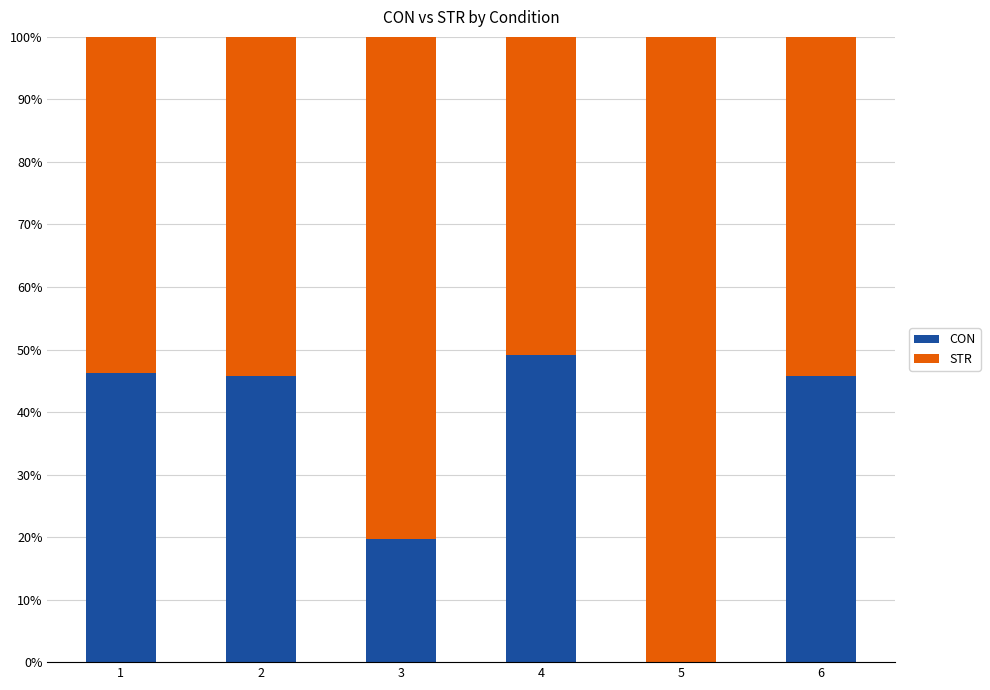

Are the bars horizontal?

No